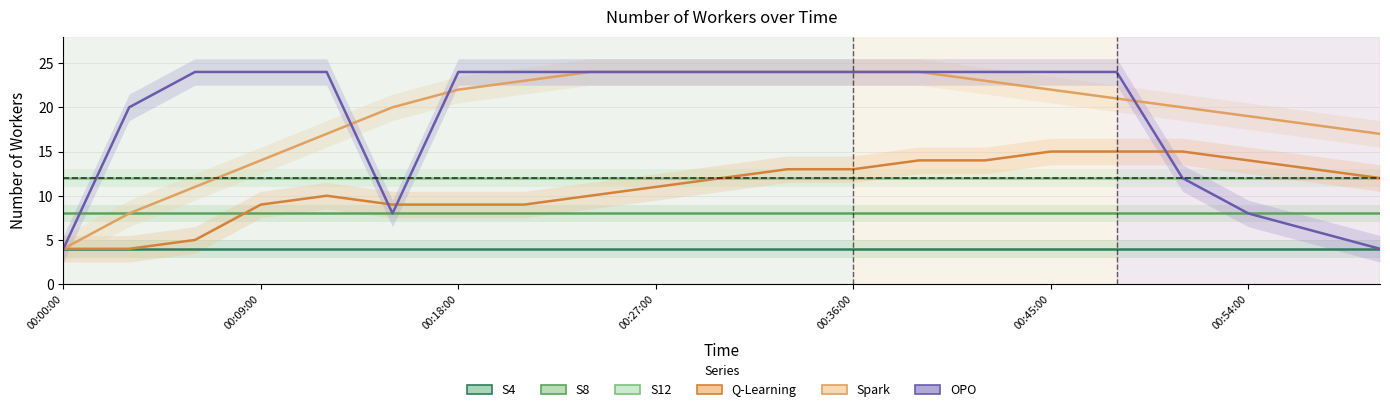

List the series in order of their peak value, lowest first.

S4, S8, S12, Q-Learning, Spark, OPO